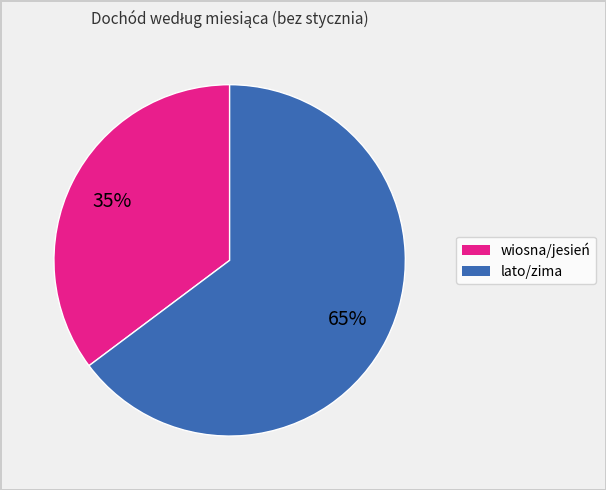

To the nearest percent, what is the difference between the largest and smallest slice percentages?

30%